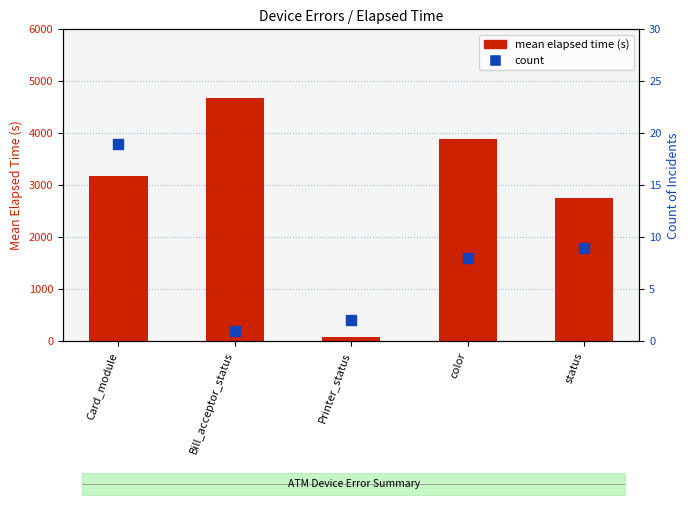

Which series contains the lowest Y value?

count